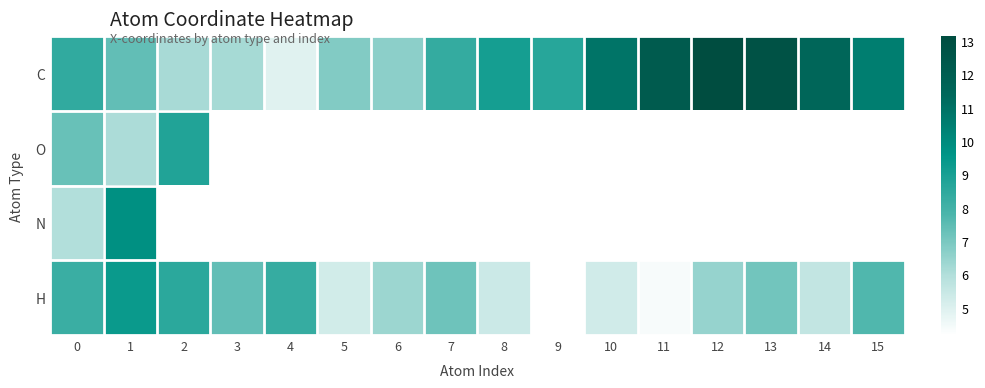

True or false: H has a value of 4.4 at 11.

True